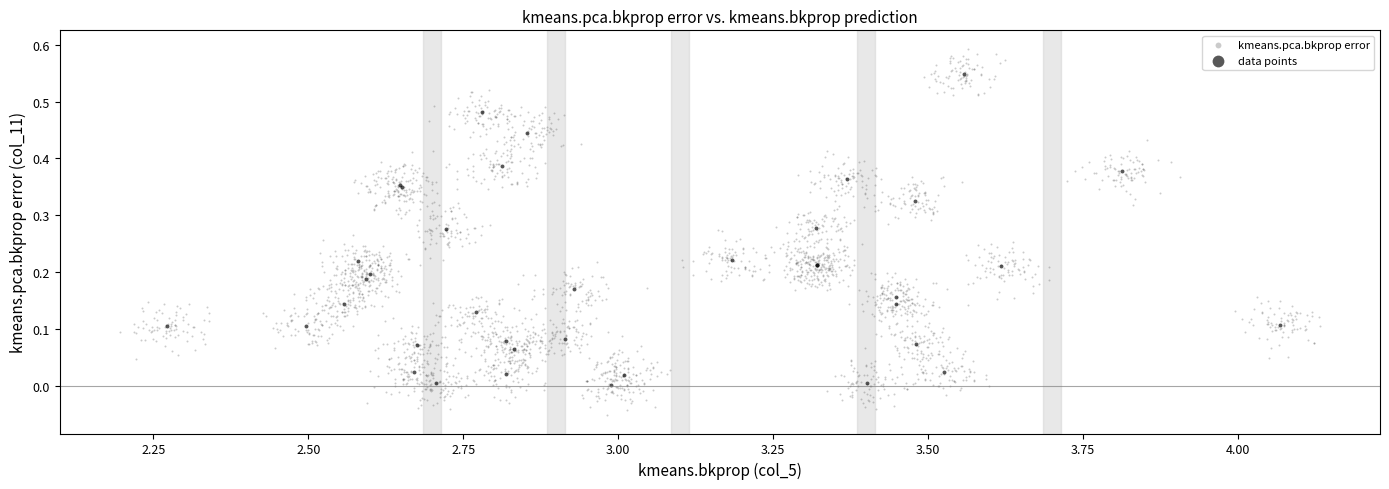

Which series contains the highest Y value?

kmeans.pca.bkprop error